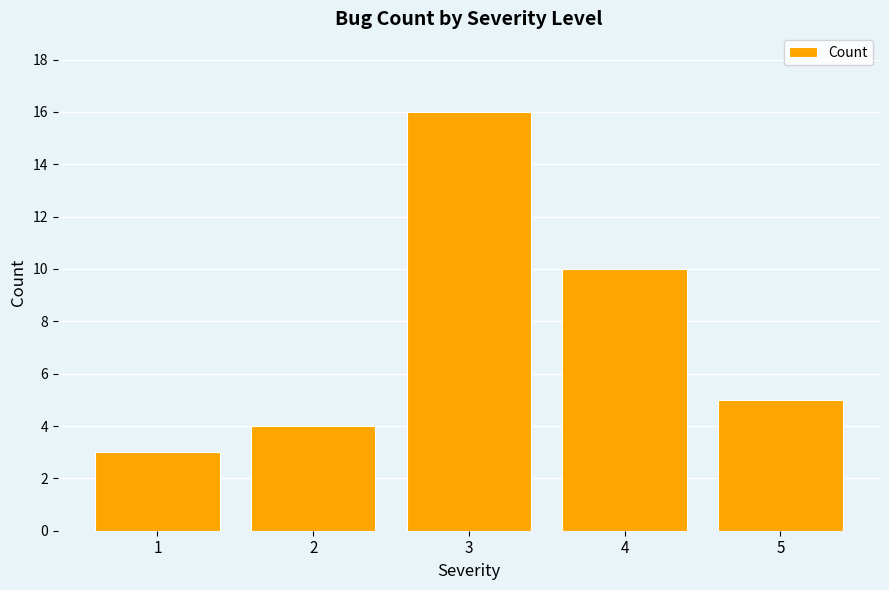

Which label corresponds to the largest value in the chart?

3